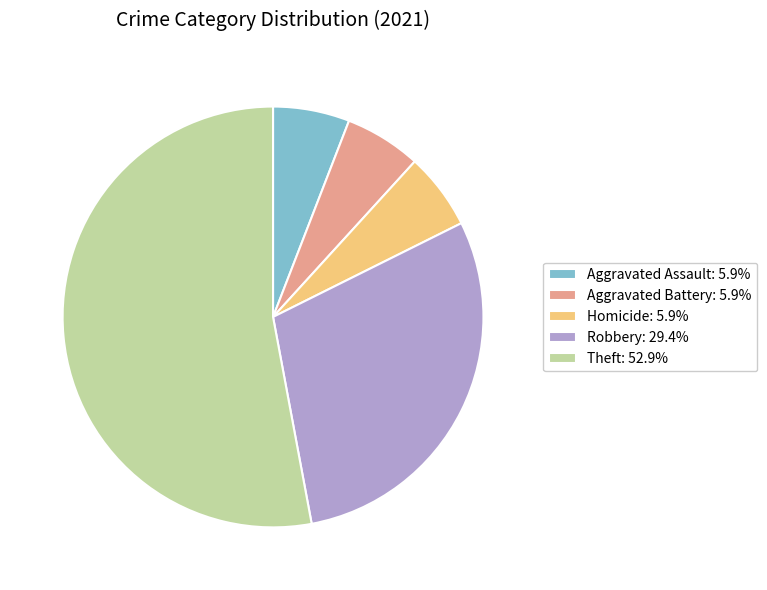

Does Robbery: 29.4% account for over 50% of the chart?

No